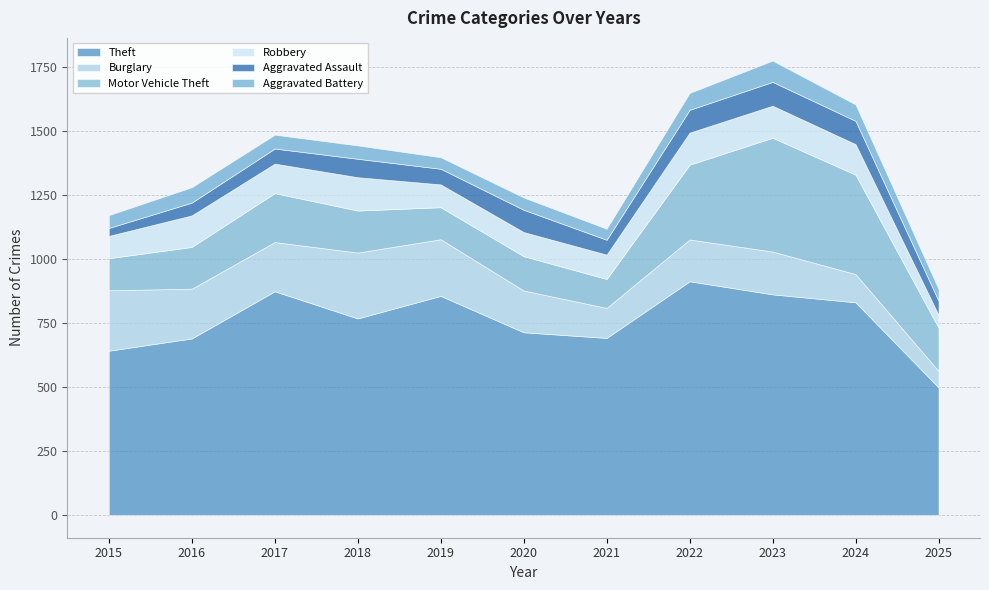

How many values in the Aggravated Battery series exceed 52?

5